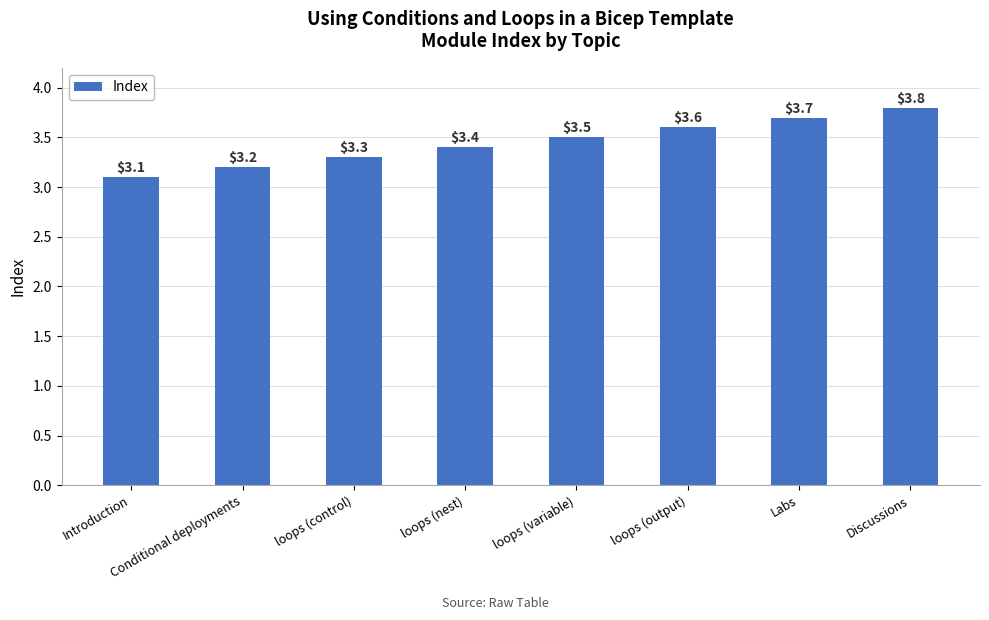

What is the difference between the values at Labs and loops (output)?

0.1